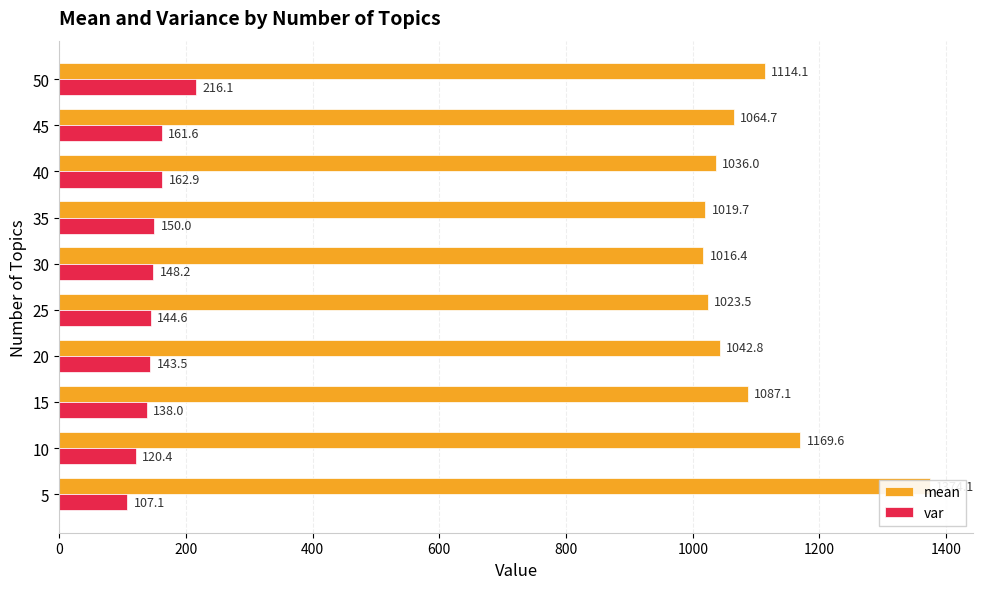

Reading left to right, what are all the values shown in this chart?

mean: 1374.1	1169.6	1087.1	1042.8	1023.5	1016.4	1019.7	1036.0	1064.7	1114.1
var: 107.1	120.4	138.0	143.5	144.6	148.2	150.0	162.9	161.6	216.1